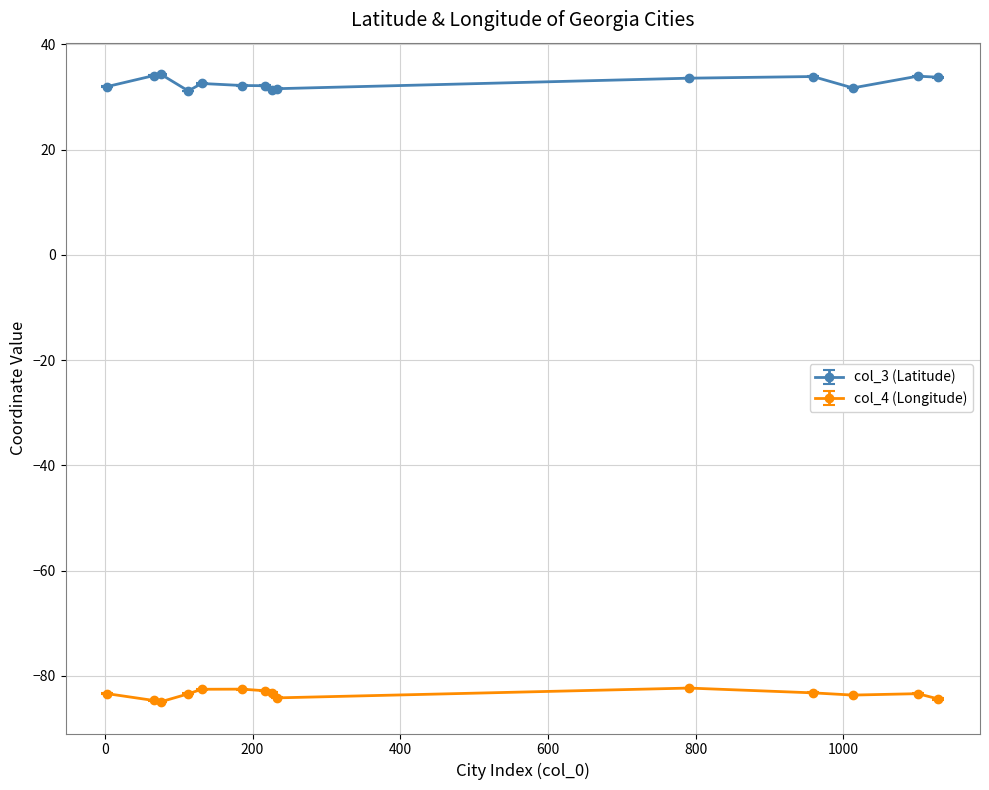

What is the difference between the maximum and minimum values in the col_4 (Longitude) series?

2.6